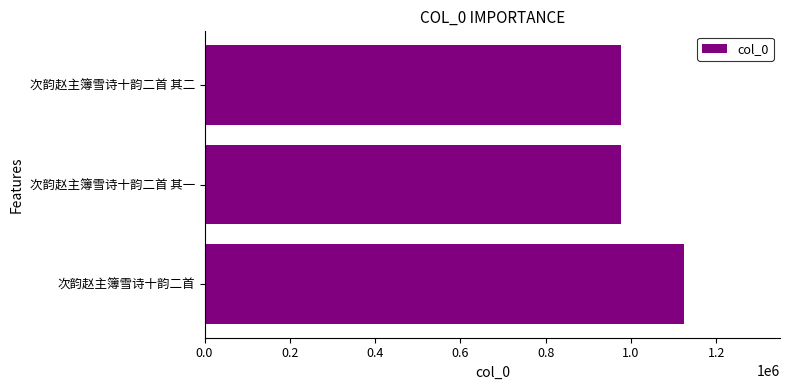

What is the greatest value displayed?

1124487